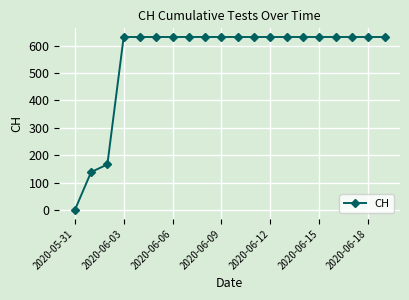

What is the greatest value displayed?

631